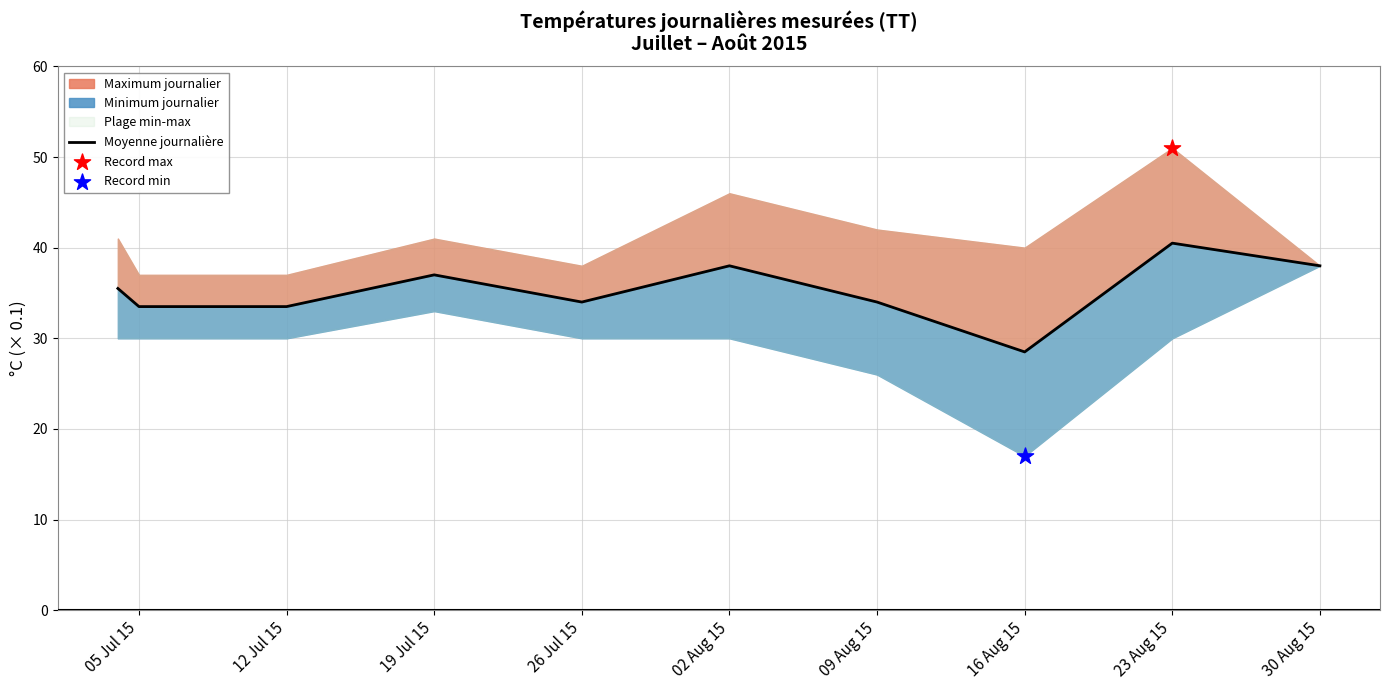

Approximately how many times larger is the value at 30 Aug 15 compared to 19 Jul 15?

1.0